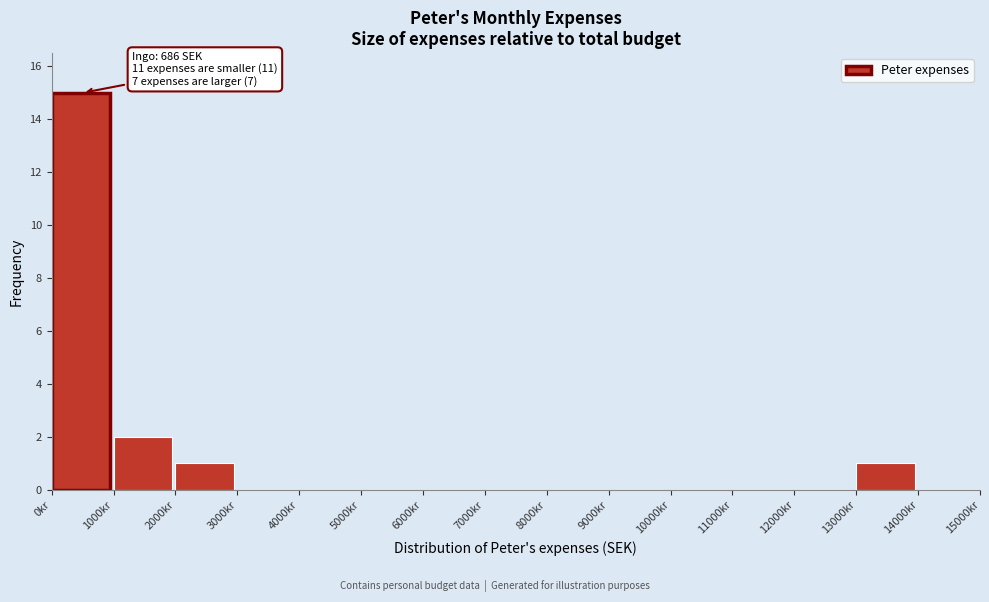

Over which range of the x-axis is the bar tallest?

0 to 1000